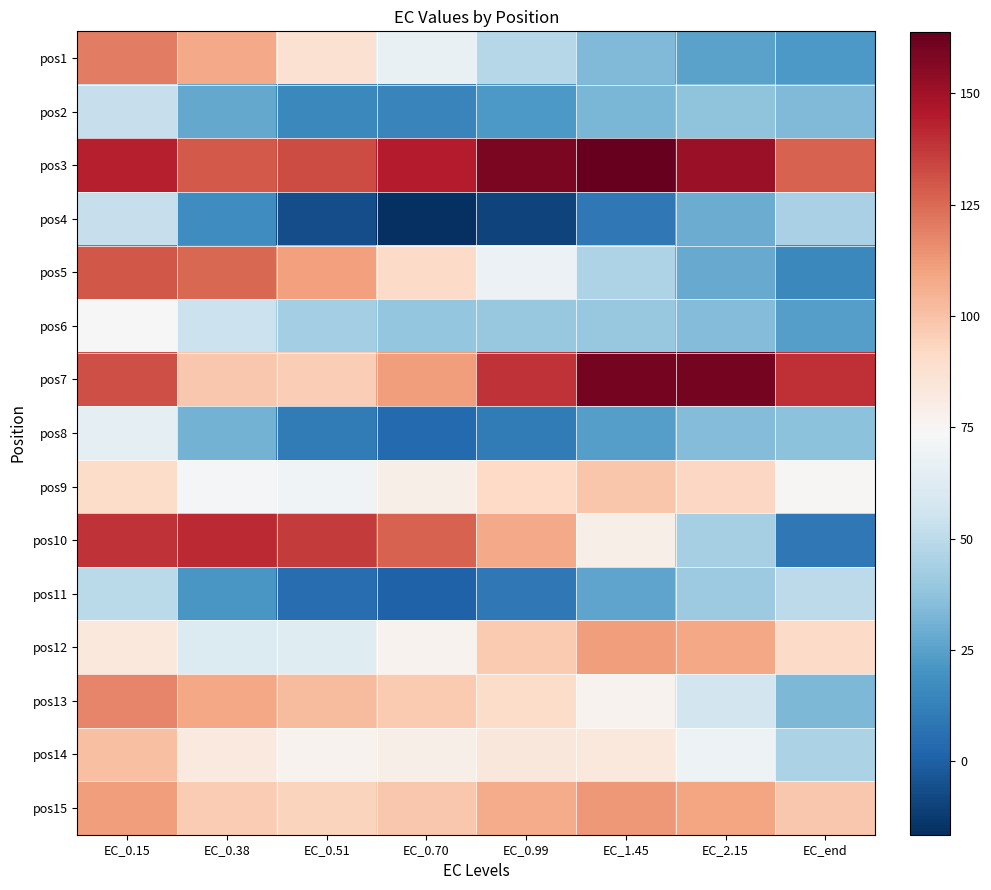

At which category is the sum across all series the highest?

EC_0.15